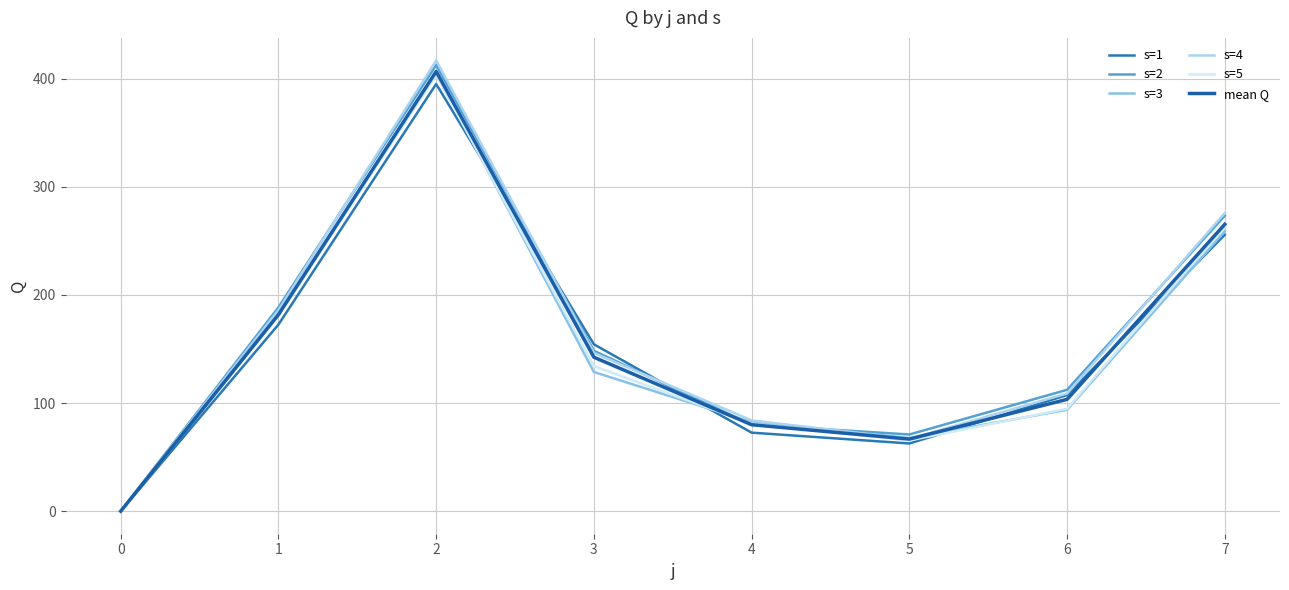

How many values in mean Q are above zero?

7